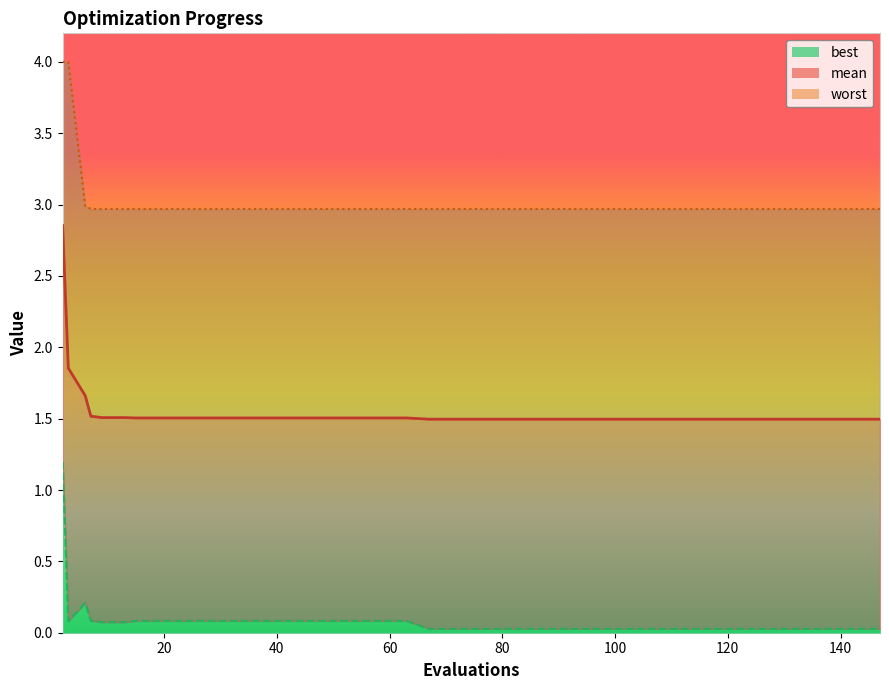

What is the average value of the mean series?

1.5